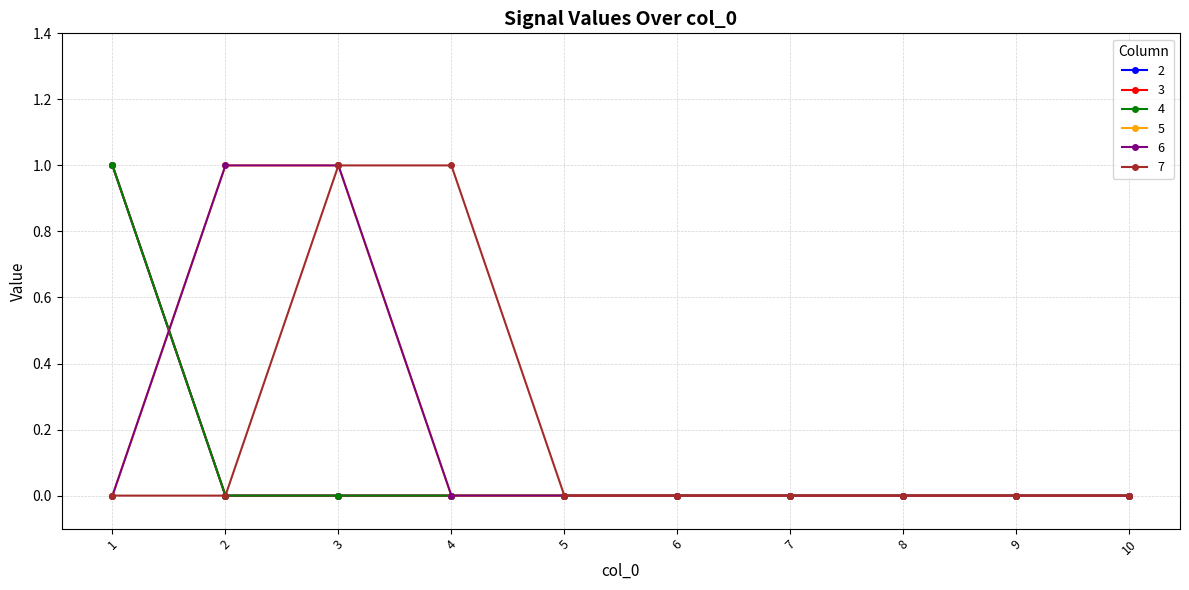

Which series has the largest total across all categories?

5